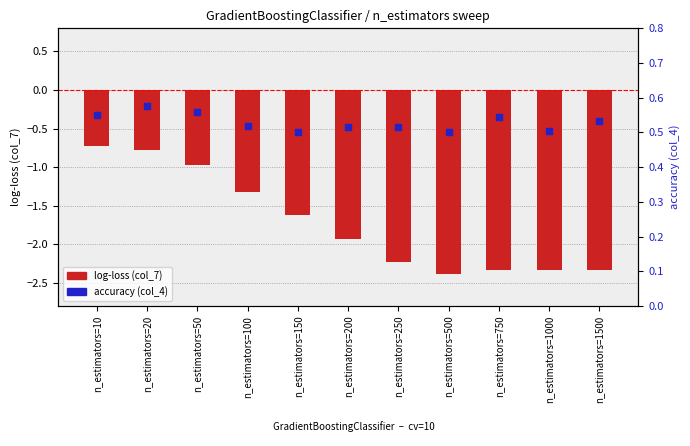

What are all the series names shown in the legend?

log-loss (col_7), accuracy (col_4)